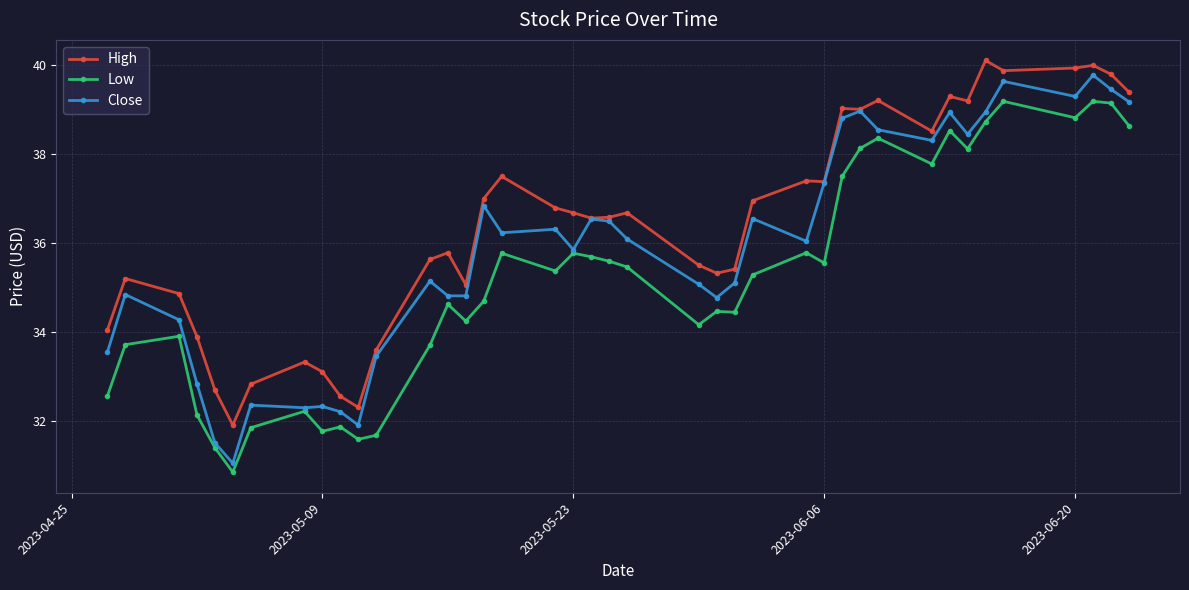

What is the minimum value for Low?

30.8